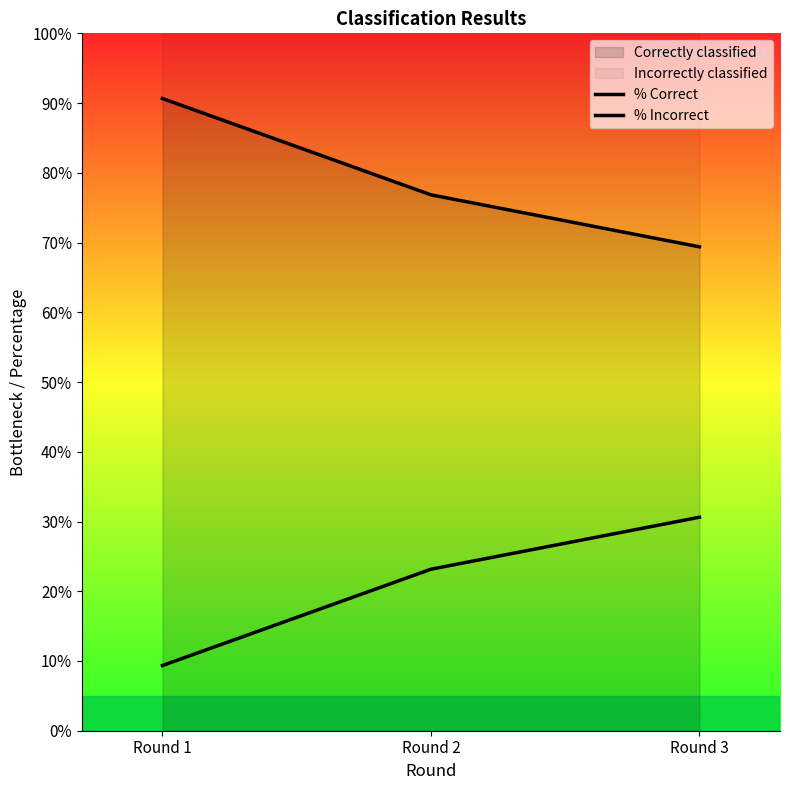

Does the chart have visible grid lines?

No